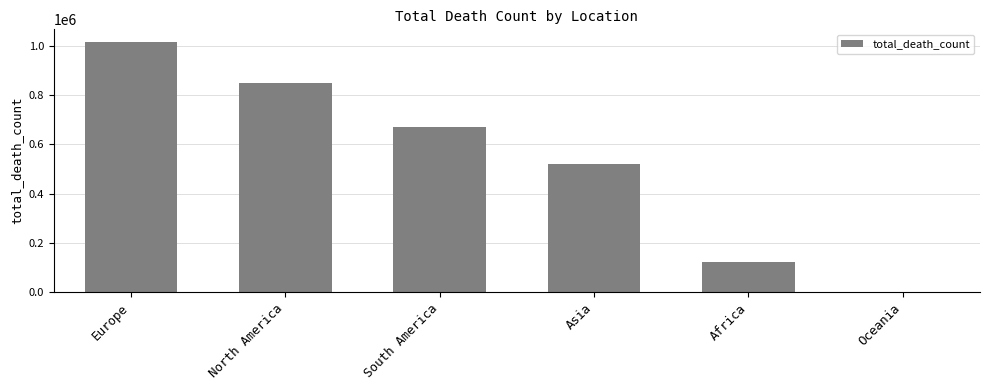

Where is the data nearest to the value 508898?

Asia